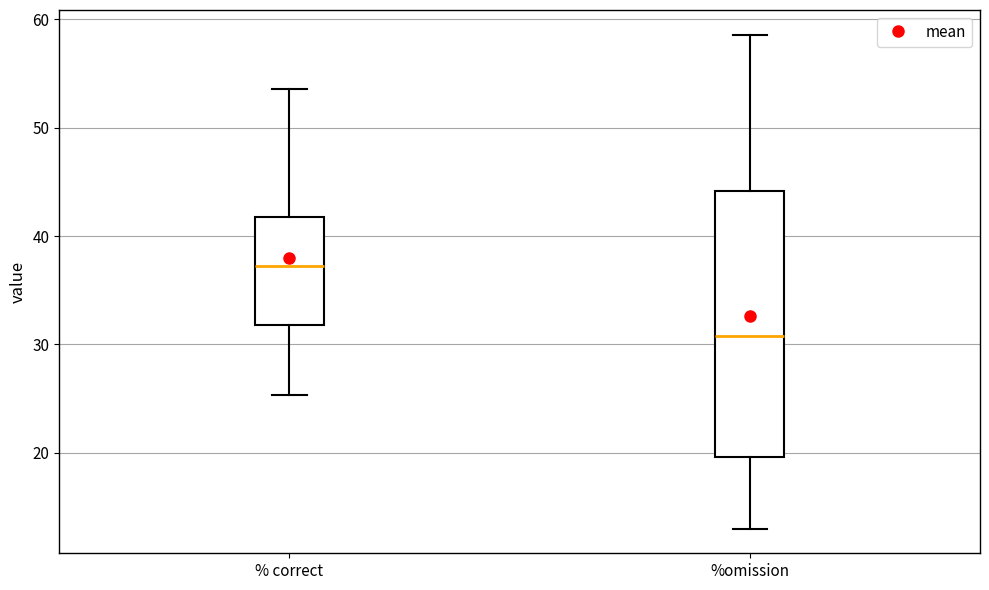

Where is the lower edge of the box for % correct on the y-axis? The values are not printed on the chart, so give them approximately, as read against the axis.

32